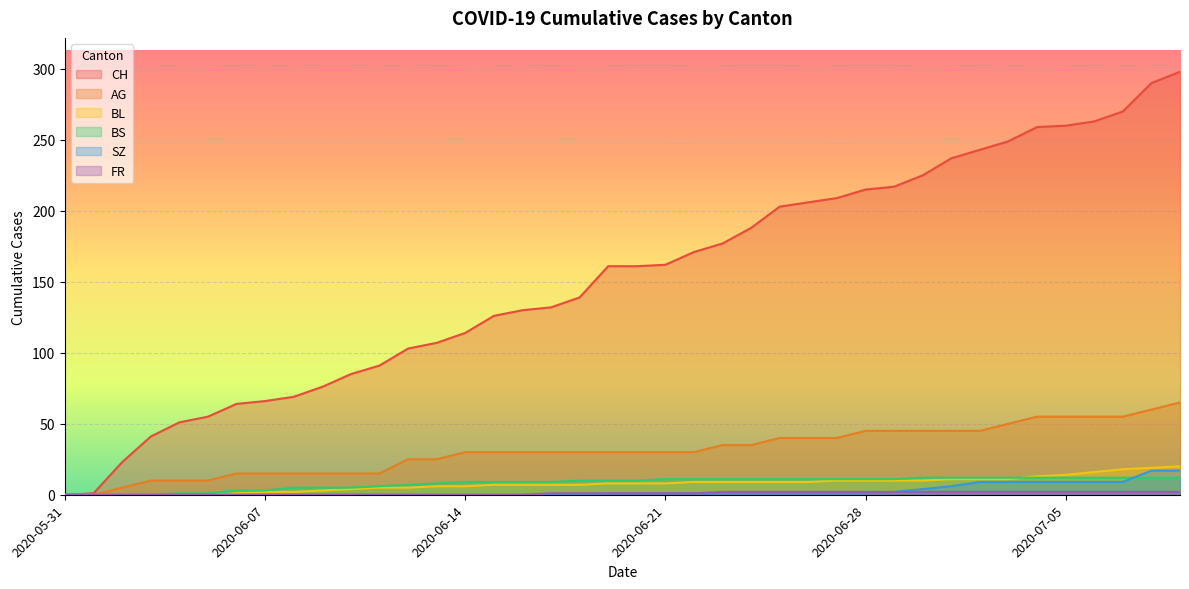

What is the label of the 29th point from the right?

2020-06-11